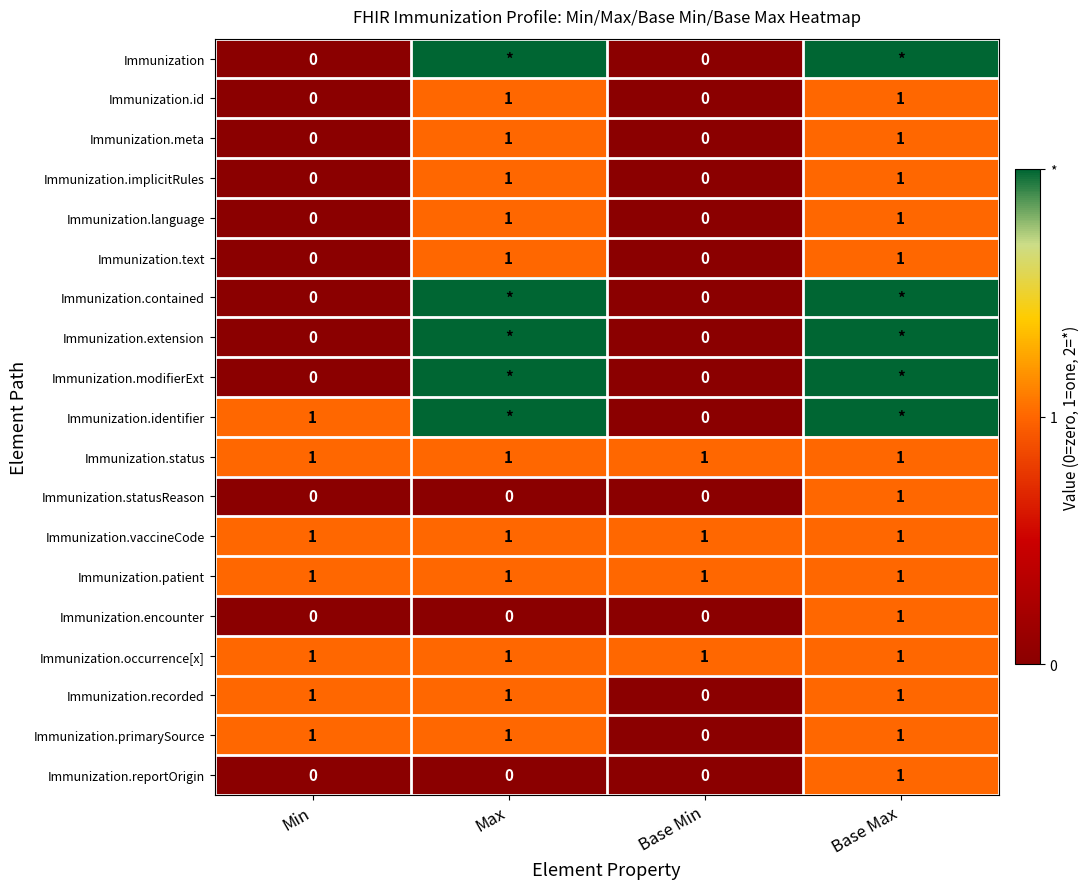

What is the total value across all series at Min?

7